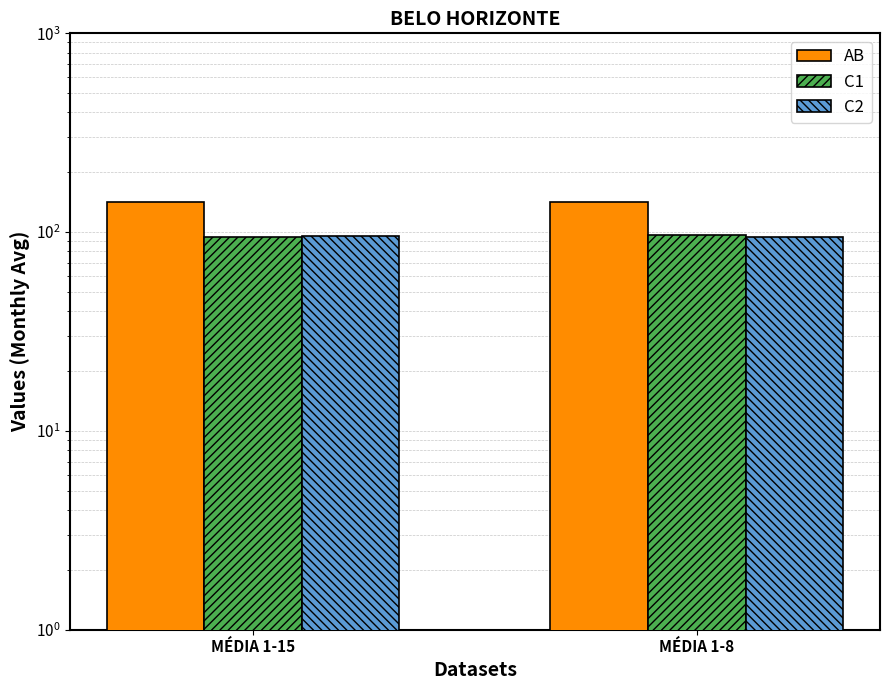

Reading left to right, what are all the values shown in this chart?

AB: 141.5	141.2
C1: 94.3	96.4
C2: 95.1	94.2